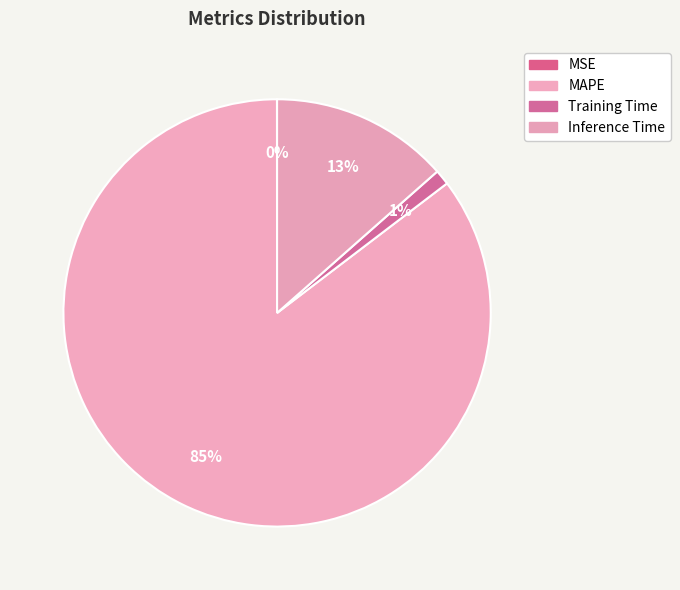

Combined, what portion of the pie is Training Time and Inference Time?

14.6%